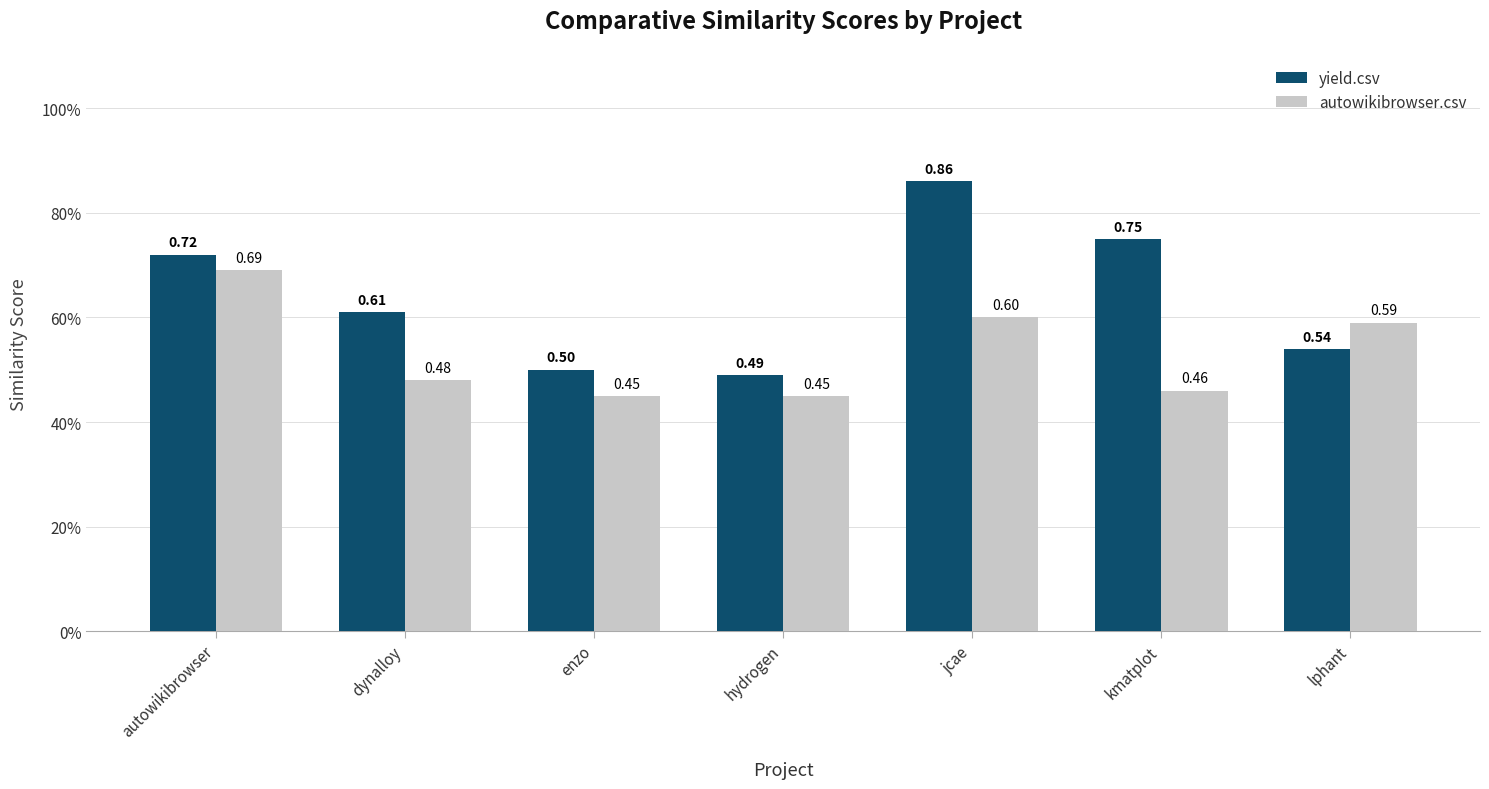

Are the bars horizontal?

No